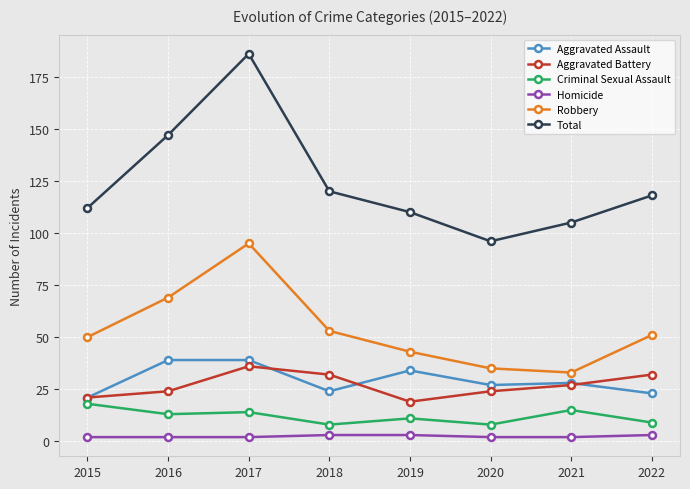

What is the greatest value displayed?

186